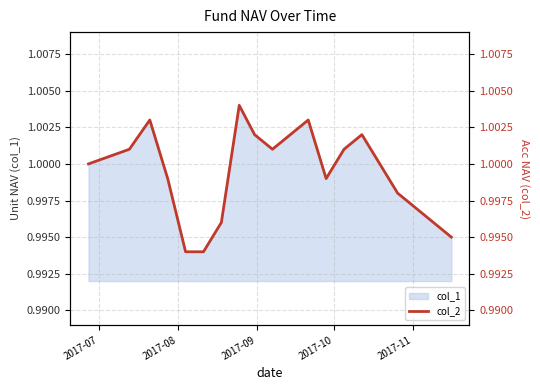

True or false: there are more than 0 points higher than both neighbors.

True